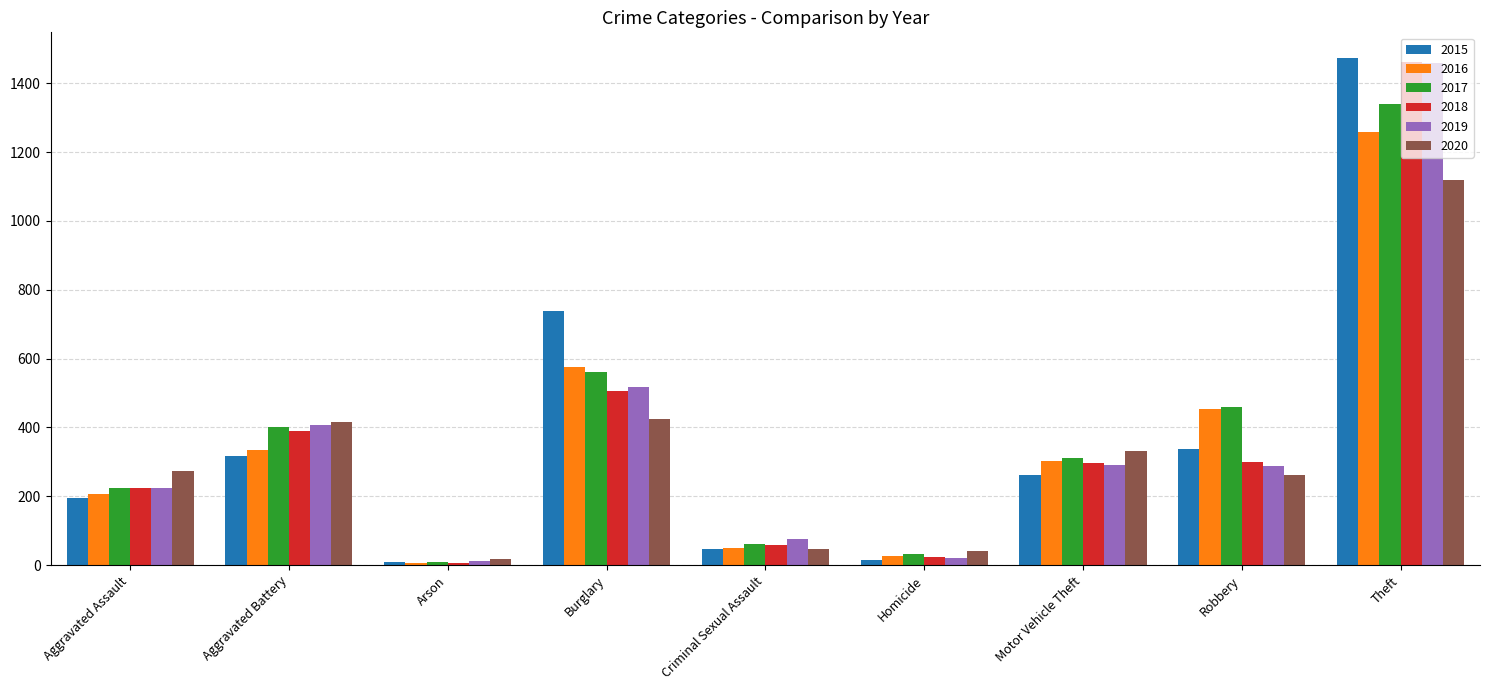

What is the difference between the maximum and second lowest values in the 2016 series?

1233